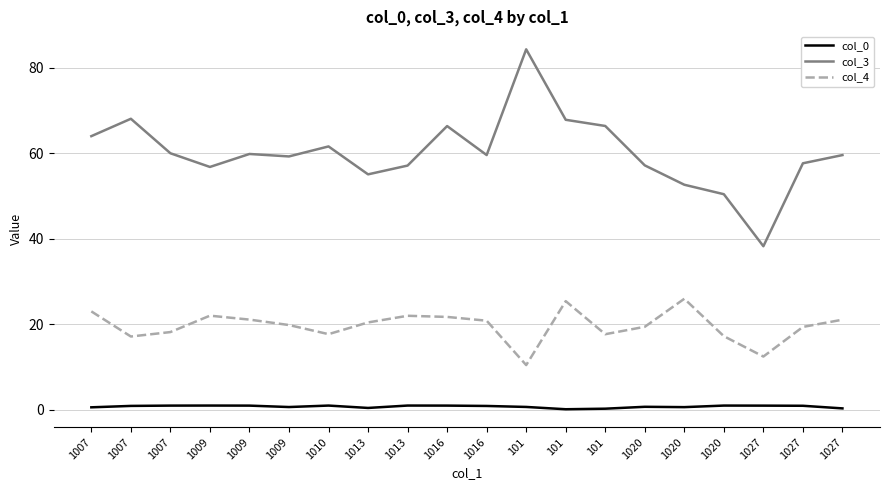

What is the label of the 5th point from the left?

1009